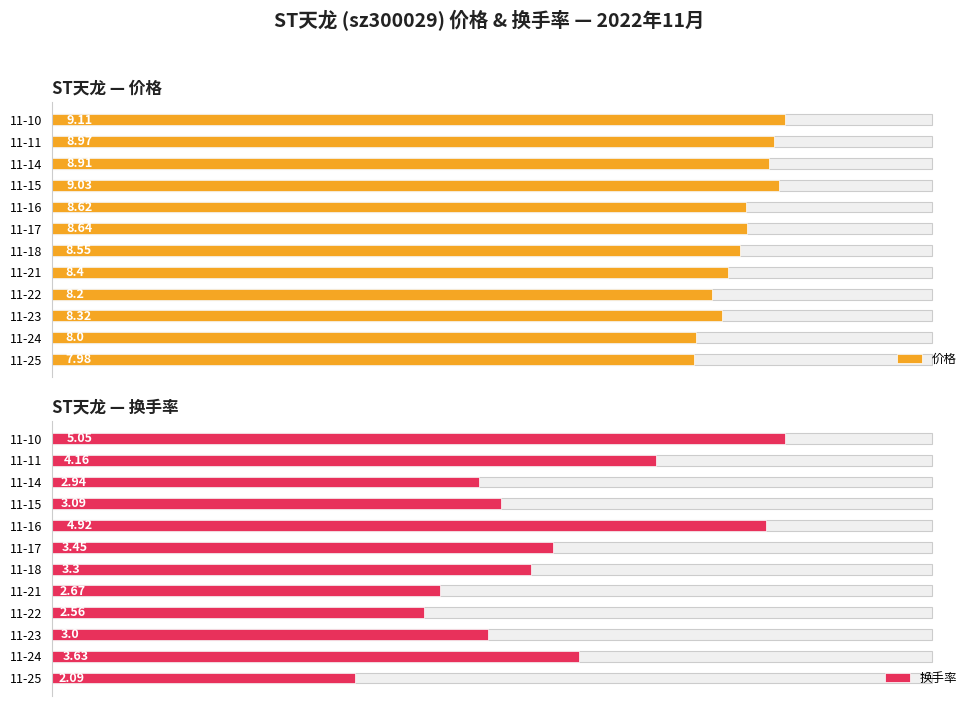

Rank the series by their average value, from lowest to highest.

换手率, 价格